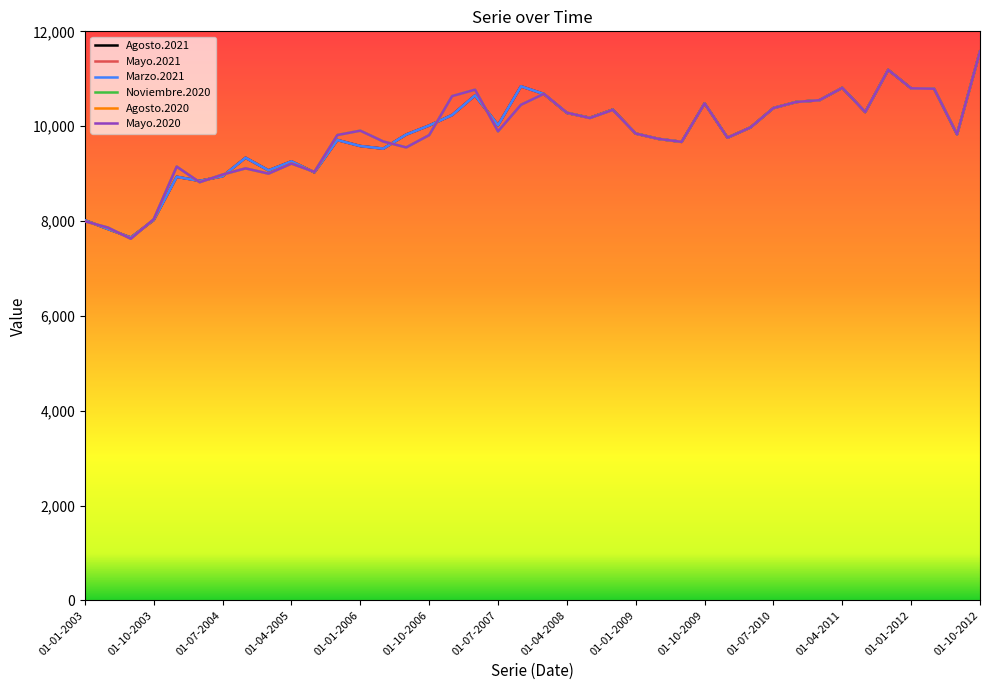

Reading left to right, what are all the values shown in this chart?

Agosto.2021: 8016	7832	7651	8021	8932	8846	8944	9334	9068	9258	9026	9708	9581	9526	9823	10014	10235	10649	10021	10841	10678	10280	10176	10349	9844	9731	9669	10480	9757	9973	10382	10511	10547	10808	10298	11187	10798	10790	9827	11576
Mayo.2021: 8016	7832	7651	8021	8932	8846	8944	9334	9068	9258	9026	9708	9581	9526	9823	10014	10235	10649	10021	10841	10678	10280	10176	10349	9844	9731	9669	10480	9757	9973	10382	10511	10547	10808	10298	11187	10798	10790	9827	11576
Marzo.2021: 8016	7832	7651	8021	8932	8846	8944	9334	9068	9258	9026	9708	9581	9526	9823	10014	10235	10649	10021	10841	10678	10280	10176	10349	9844	9731	9669	10480	9757	9973	10382	10511	10547	10808	10298	11187	10798	10790	9827	11576
Noviembre.2020: 7994	7862	7626	8038	9147	8818	8980	9110	8999	9211	9036	9813	9905	9677	9552	9811	10634	10770	9891	10451	10682	10285	10171	10344	9844	9731	9669	10480	9757	9973	10382	10511	10547	10808	10298	11187	10798	10790	9827	11576
Agosto.2020: 7994	7862	7626	8038	9147	8818	8980	9110	8999	9211	9036	9813	9905	9677	9552	9811	10634	10770	9891	10451	10682	10285	10171	10344	9844	9731	9669	10480	9757	9973	10382	10511	10547	10808	10298	11187	10798	10790	9827	11576
Mayo.2020: 7994	7862	7626	8038	9147	8818	8980	9110	8999	9211	9036	9813	9905	9677	9552	9811	10634	10770	9891	10451	10682	10285	10171	10344	9844	9731	9669	10480	9757	9973	10382	10511	10547	10808	10298	11187	10798	10790	9827	11576